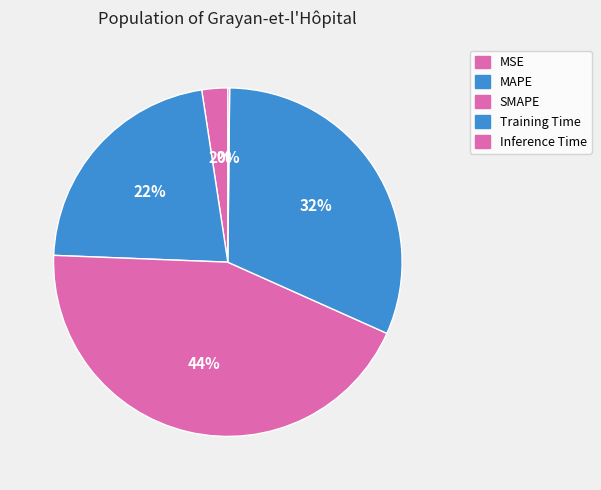

To the nearest percent, what is the average slice percentage?

20%